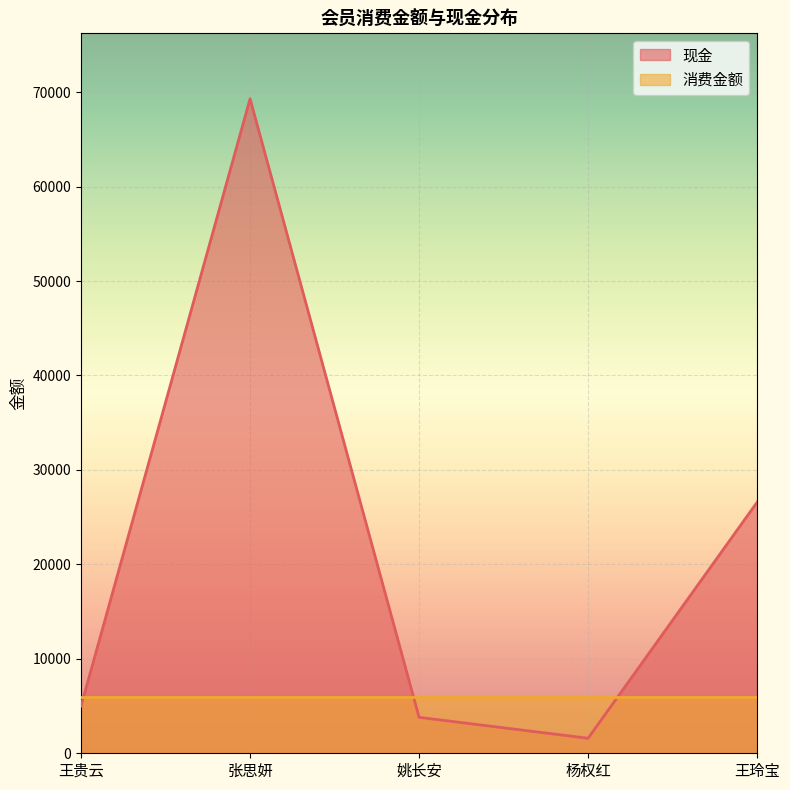

What is the minimum value shown in the chart?

1590